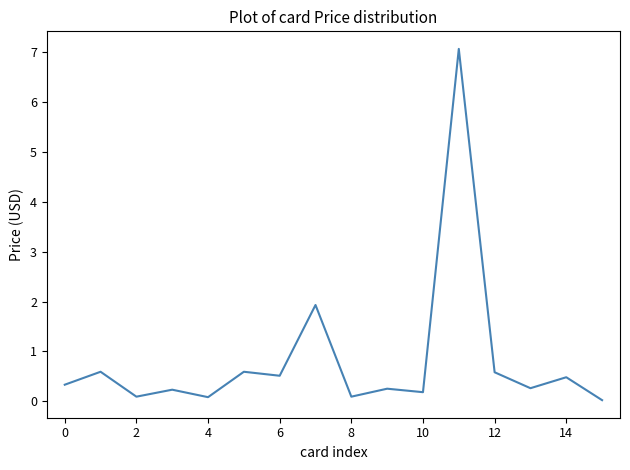

What is the maximum value shown in the chart?

7.1